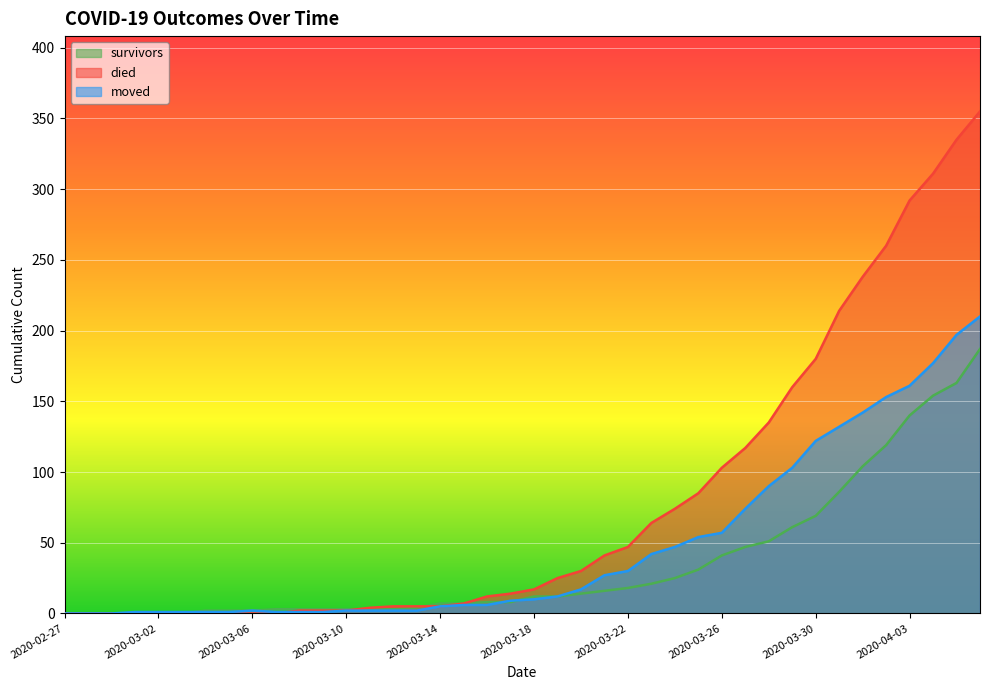

Does the chart display data point markers on the line(s)?

No